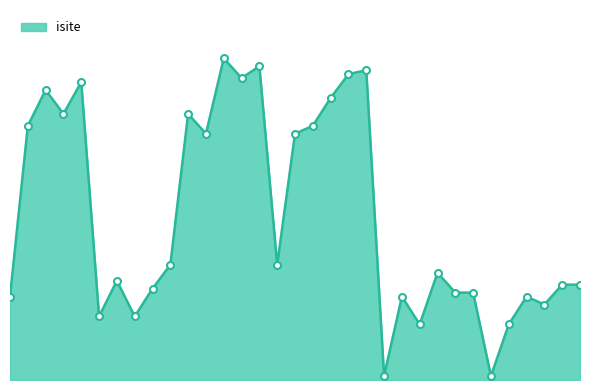

Is this an area chart (filled region under the line)?

Yes